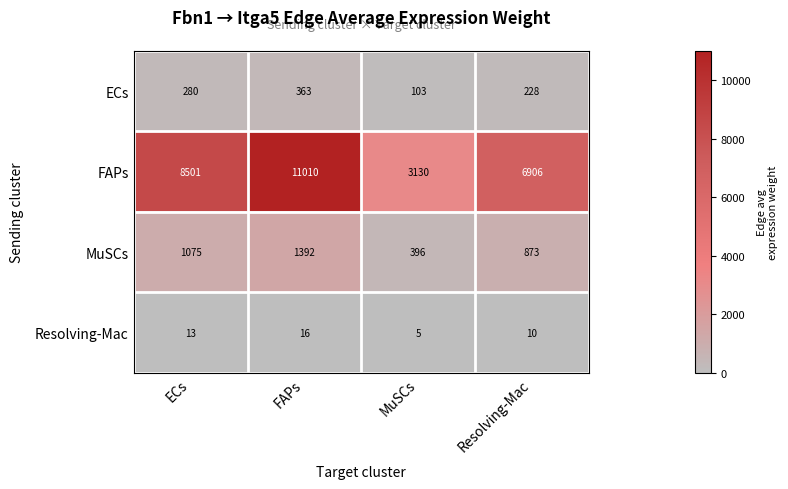

What is the sum of the MuSCs values at FAPs and ECs?

2467